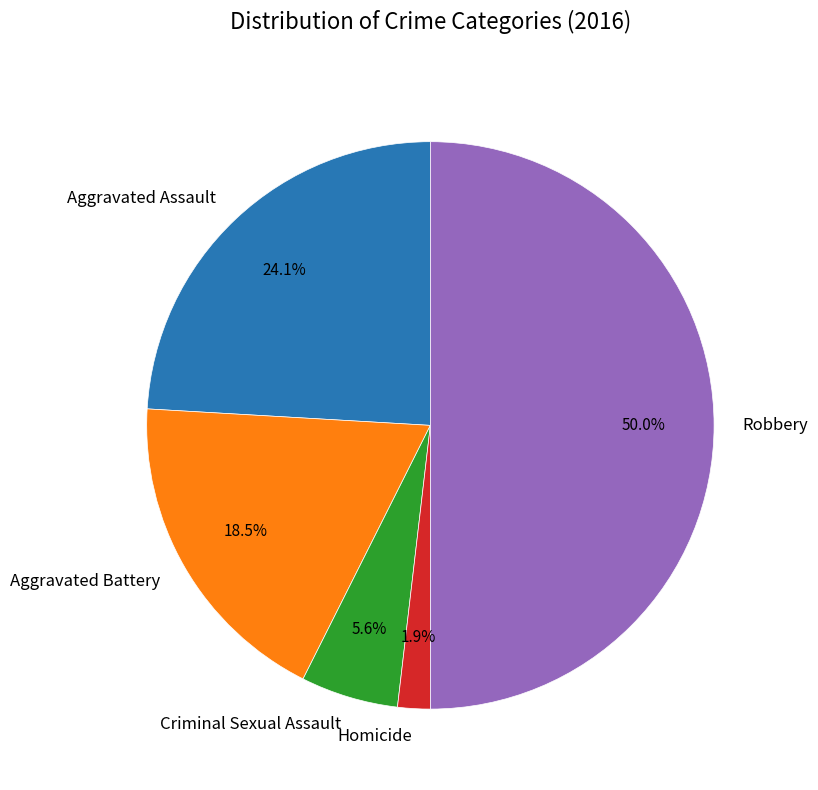

Does Aggravated Assault represent more than half of the total?

No